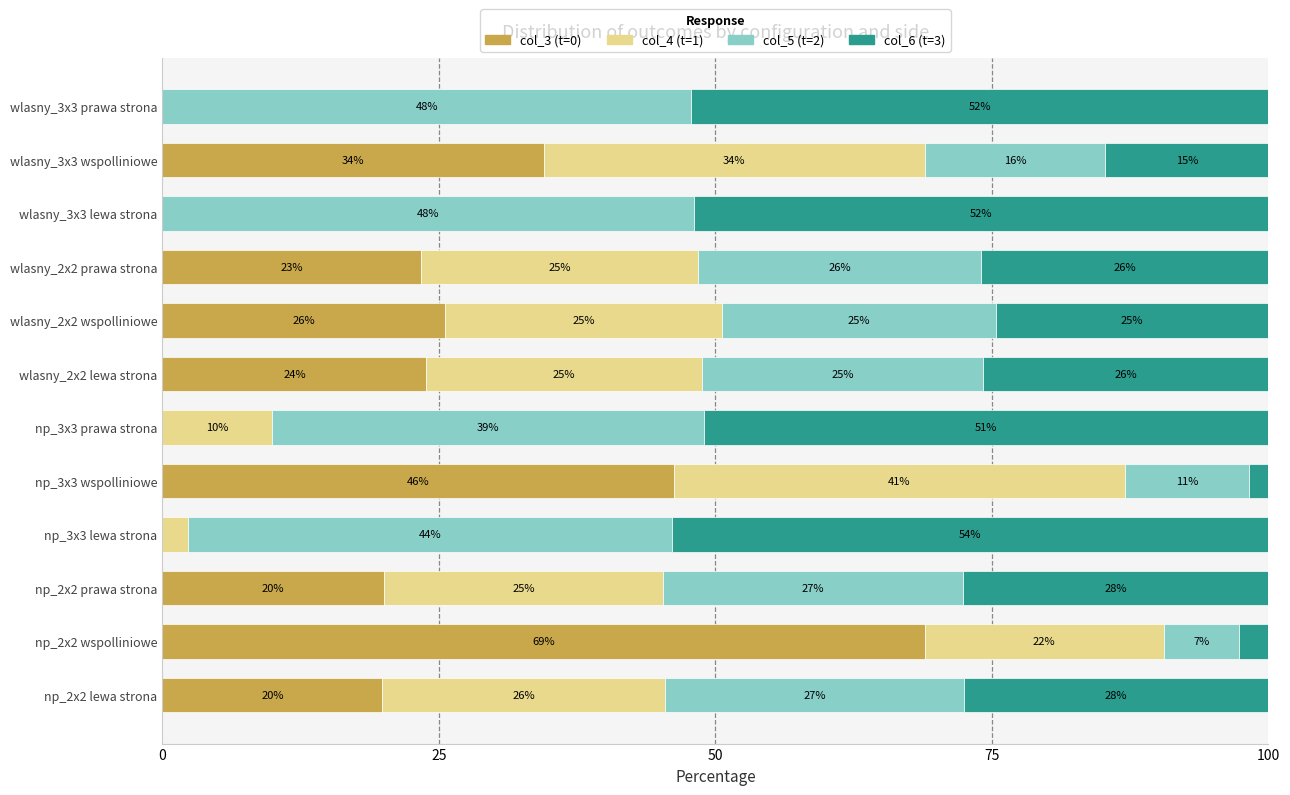

What is the maximum value for col_3 (t=0)?

68.9